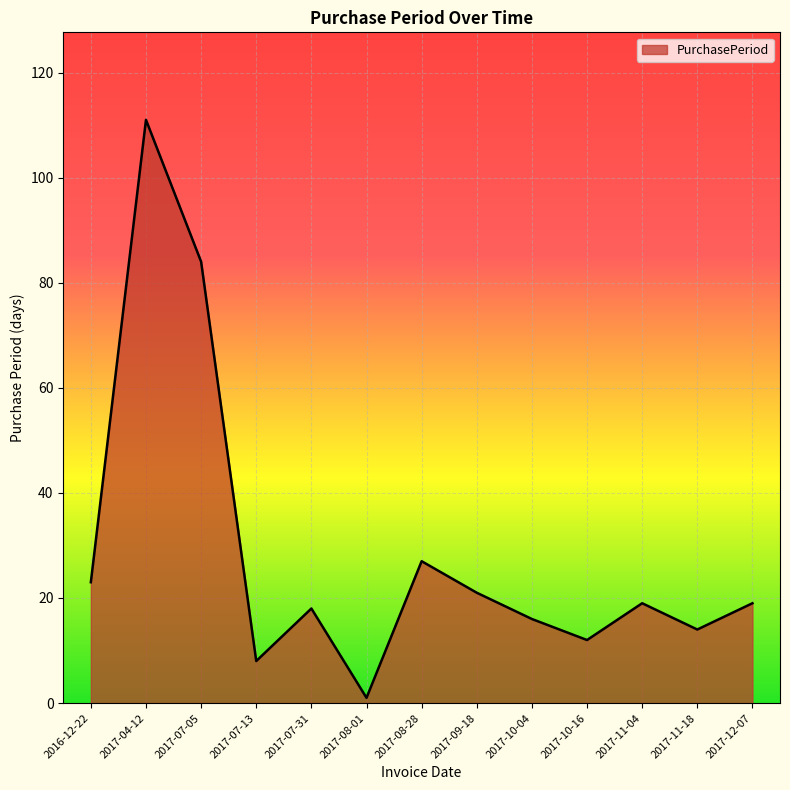

What is the difference between the second highest and second lowest values?

76